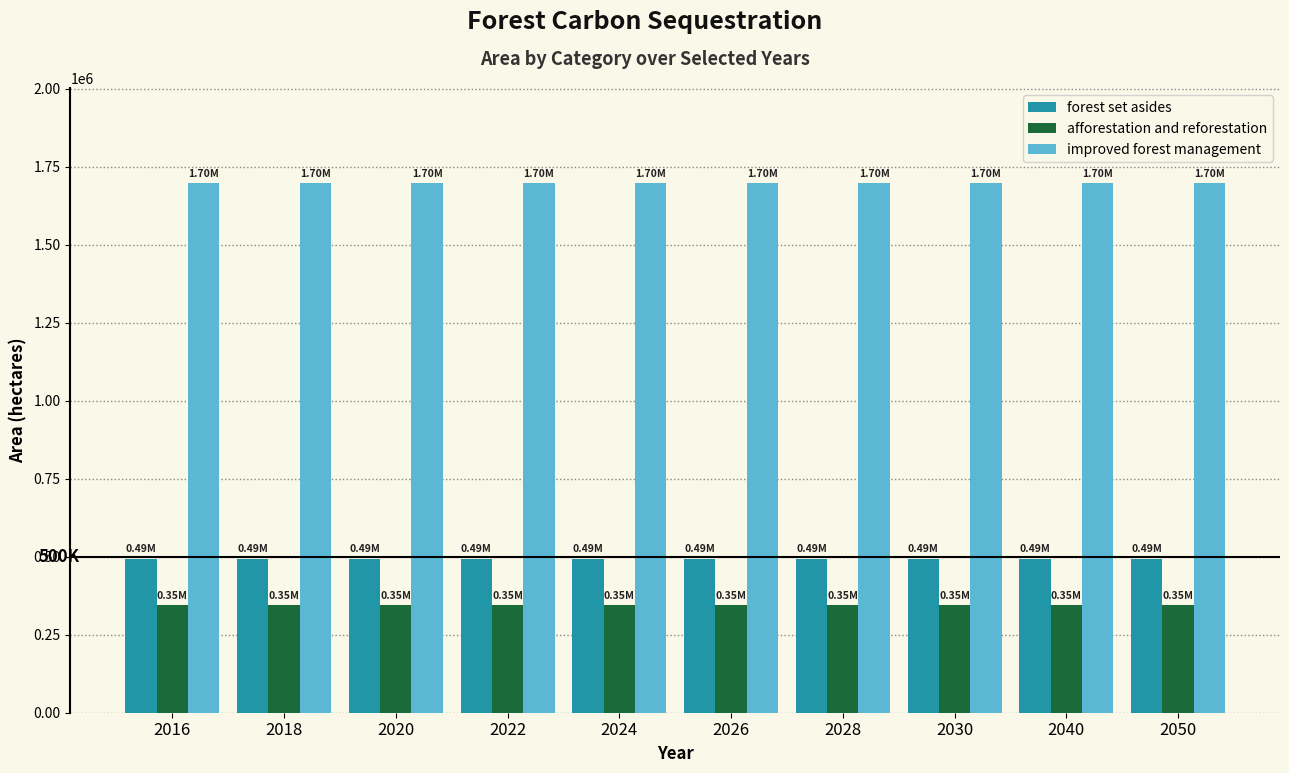

Is the value of afforestation and reforestation at 2022 greater than the value of forest set asides at 2018?

No